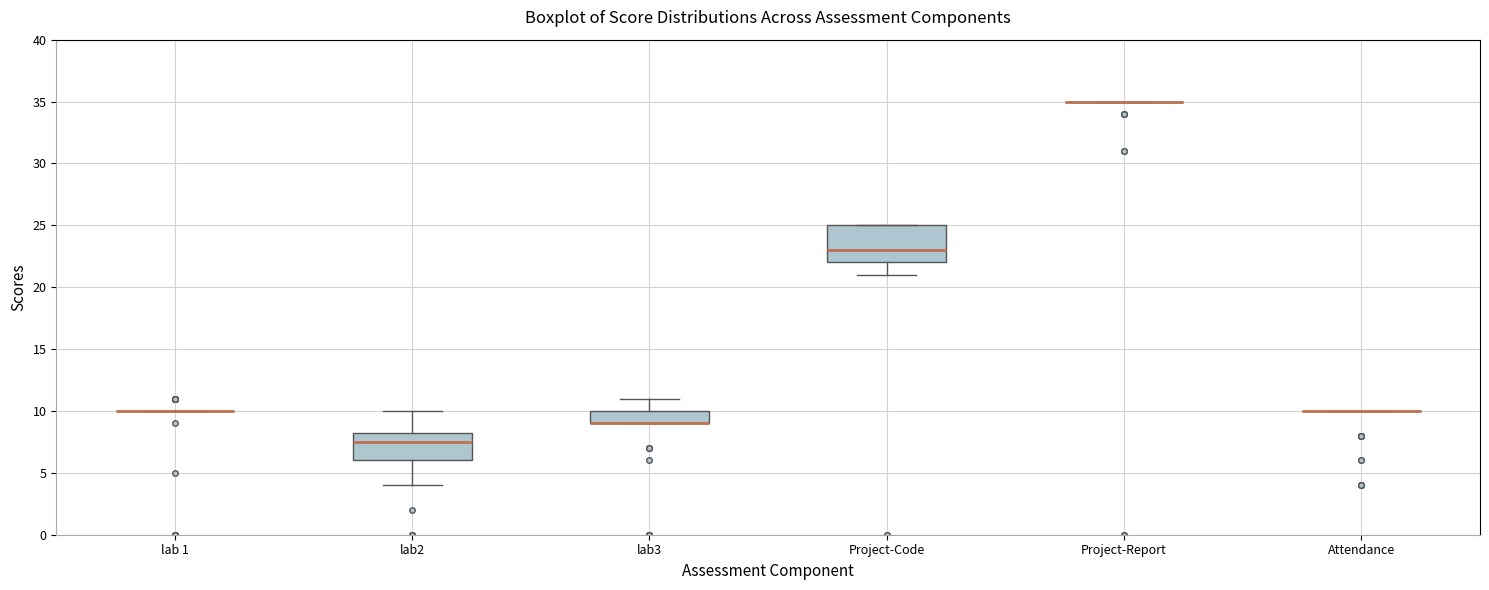

Comparing the boxes themselves (not the whiskers), which one is the tallest?

Project-Code